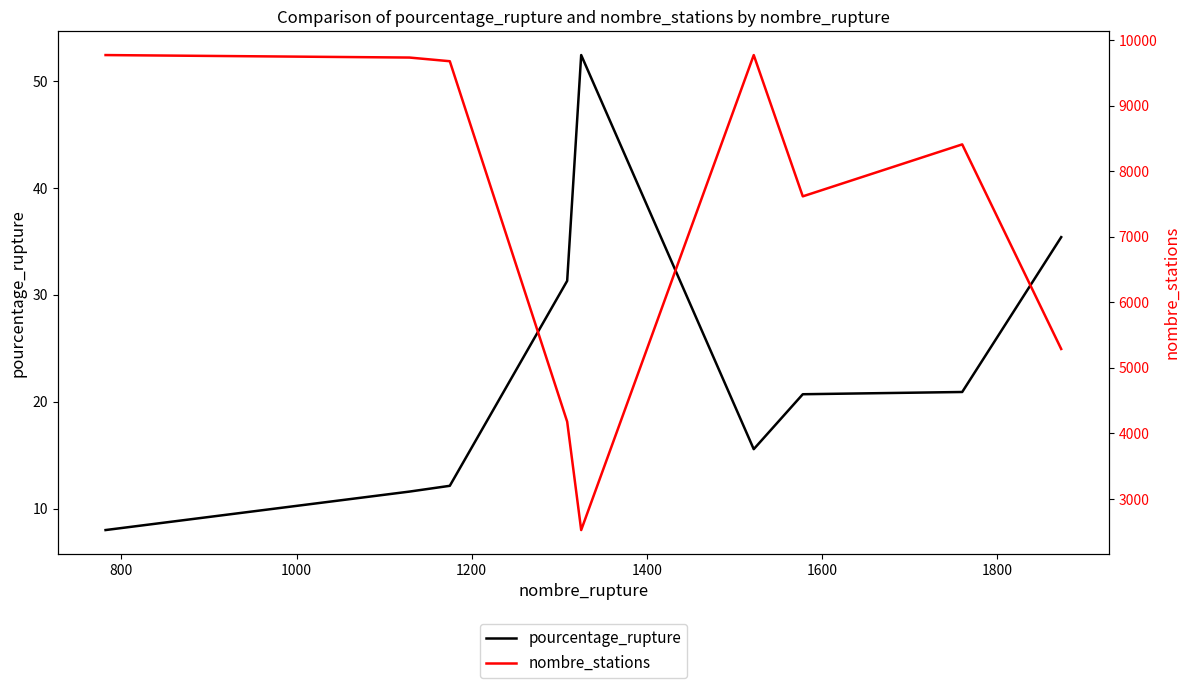

Reading left to right, extract all data points from this chart.

pourcentage_rupture: 8.0	11.6	12.1	31.3	52.5	15.6	20.7	20.9	35.4
nombre_stations: 9774.0	9736.0	9680.0	4180.0	2526.0	9774.0	7618.0	8411.0	5289.0